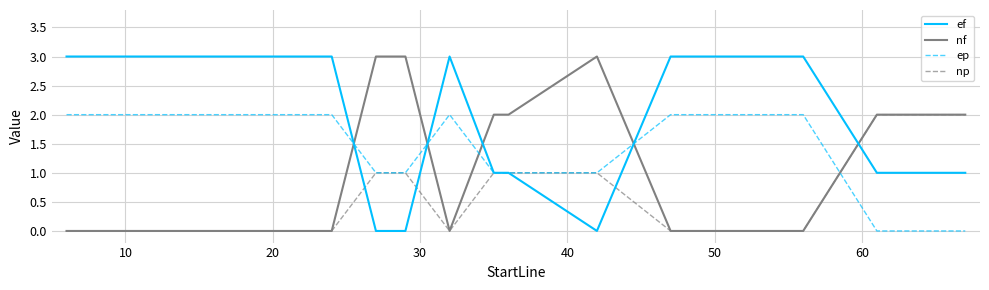

List the series in order of their overall mean, highest first.

ef, ep, nf, np